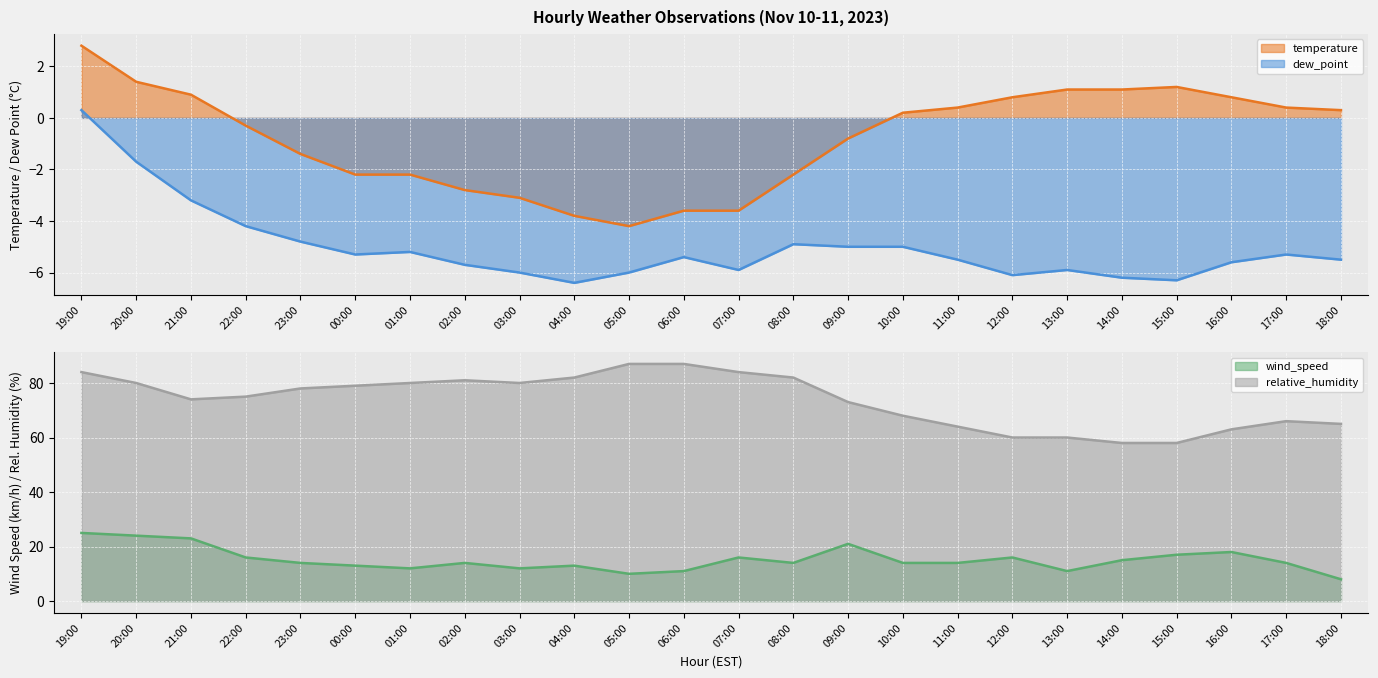

True or false: wind_speed and temperature cross at least once.

False